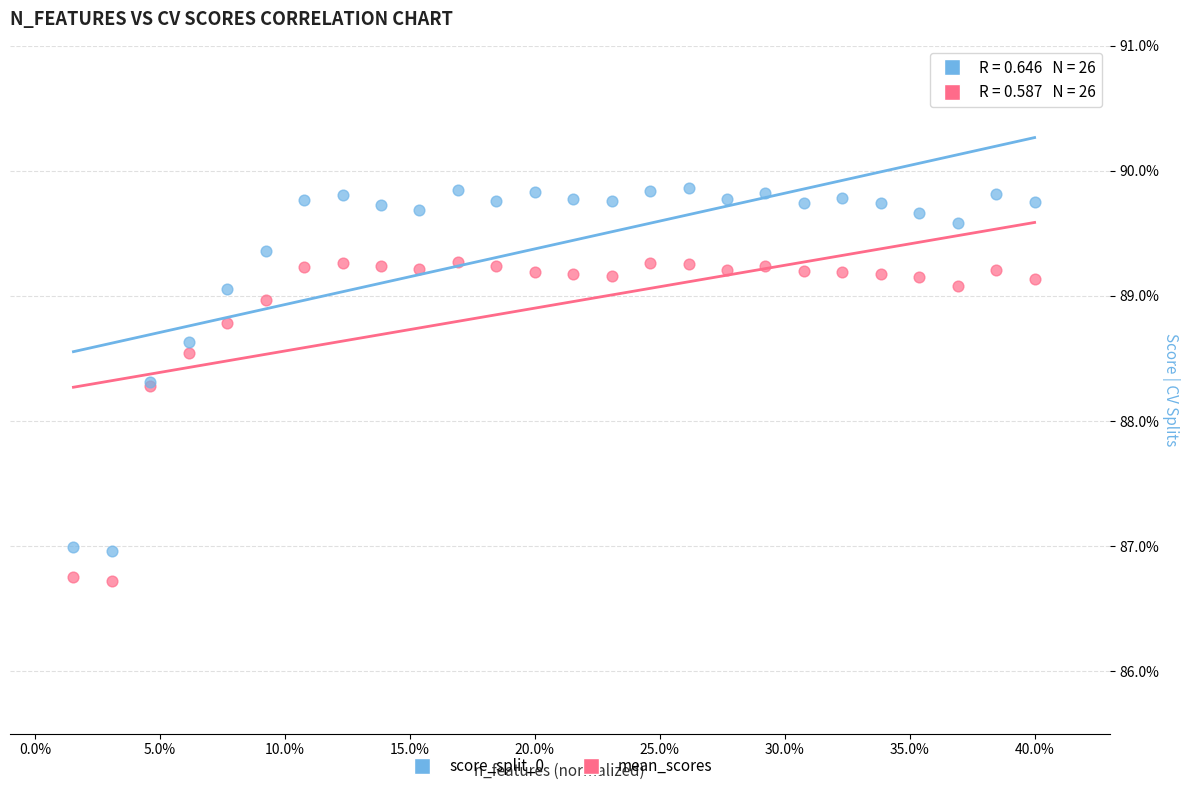

Which series reaches the maximum Y coordinate?

score_split_0